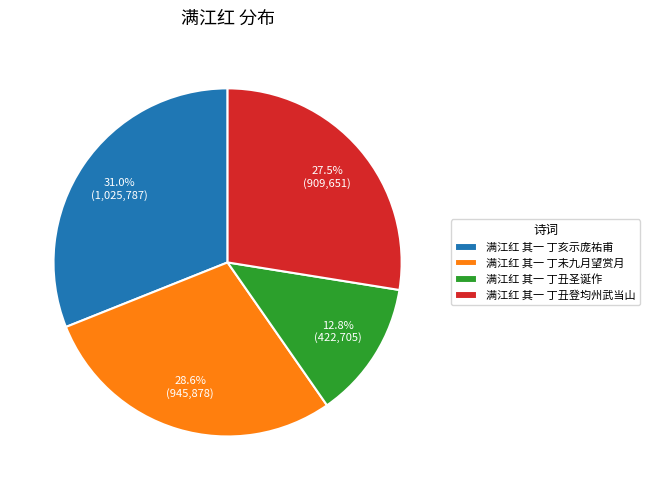

Do 满江红 其一 丁丑登均州武当山 and 满江红 其一 丁亥示庞祐甫 together represent more than half of the pie?

Yes